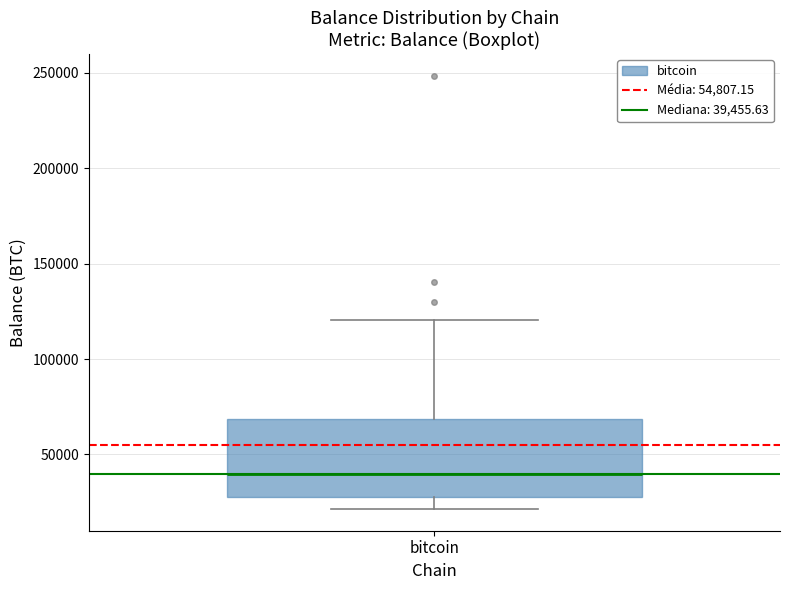

Read this box plot against the y-axis: the position of the median line, the range covered by the box, and the ends of both whiskers. The values are not printed on the chart, so give them approximately, as read against the axis.

median 40000, box 25000 to 70000, whiskers 20000 to 120000